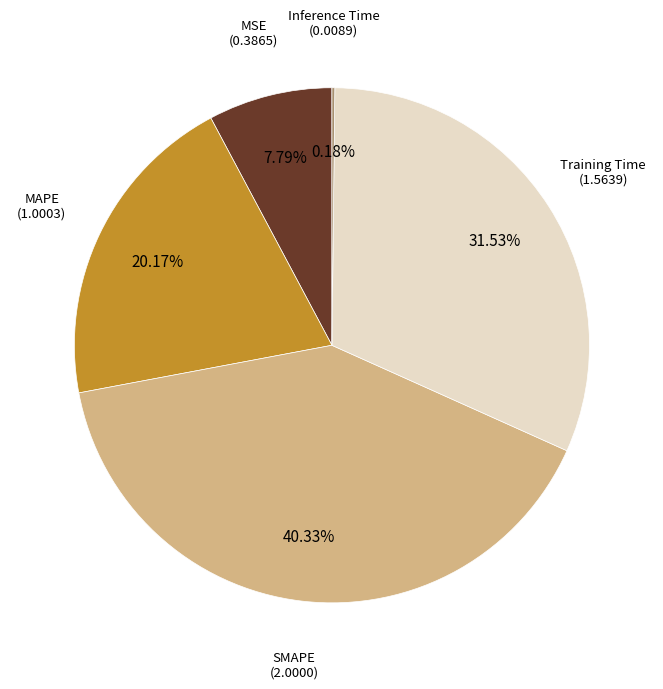

To the nearest percent, what is the average slice percentage?

20%